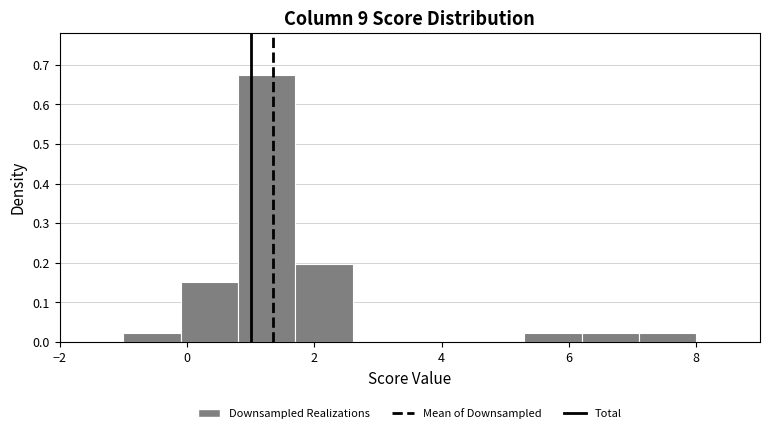

Reading left to right, list every bar in this chart as the range it spans on the x-axis followed by its height. Neither the bar edges nor the heights are printed on the chart, so give them approximately, as read against the axes.

-1.0 to -0.1: 0.02
-0.1 to 0.8: 0.15
0.8 to 1.7: 0.68
1.7 to 2.6: 0.20
2.6 to 3.5: 0
3.5 to 4.4: 0
4.4 to 5.3: 0
5.3 to 6.2: 0.02
6.2 to 7.1: 0.02
7.1 to 8.0: 0.02